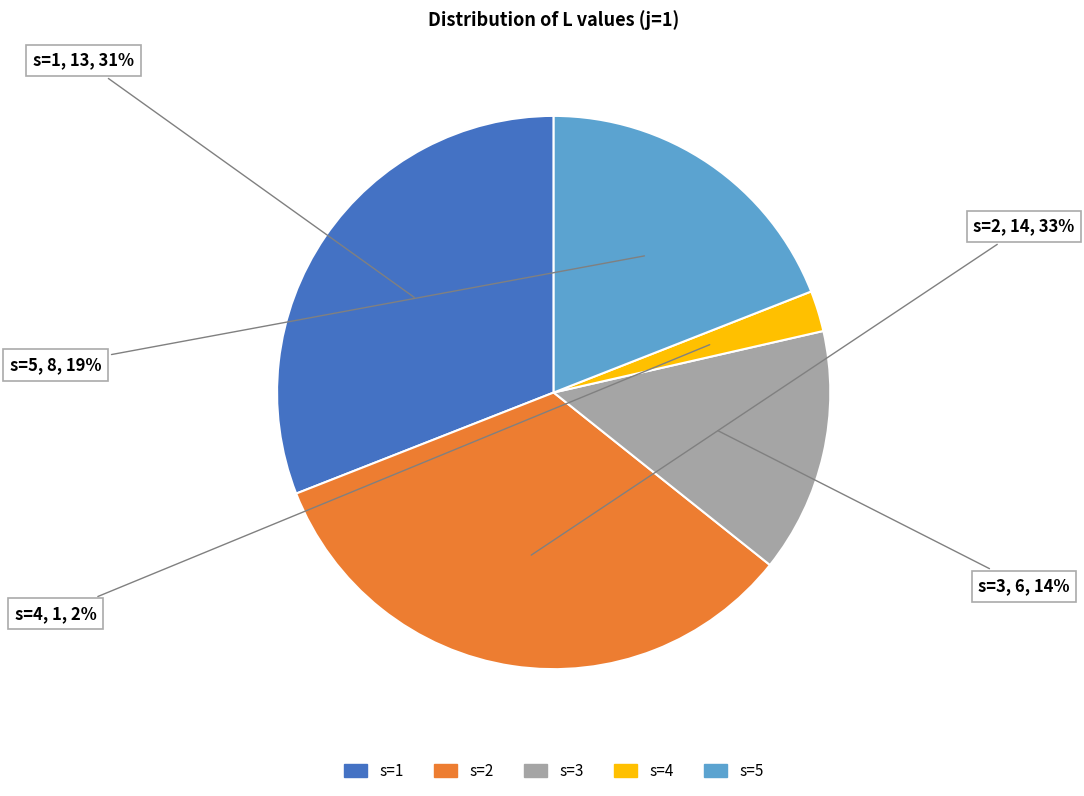

To the nearest percent, what is the difference between the s=4 and s=5 slice percentages?

17%